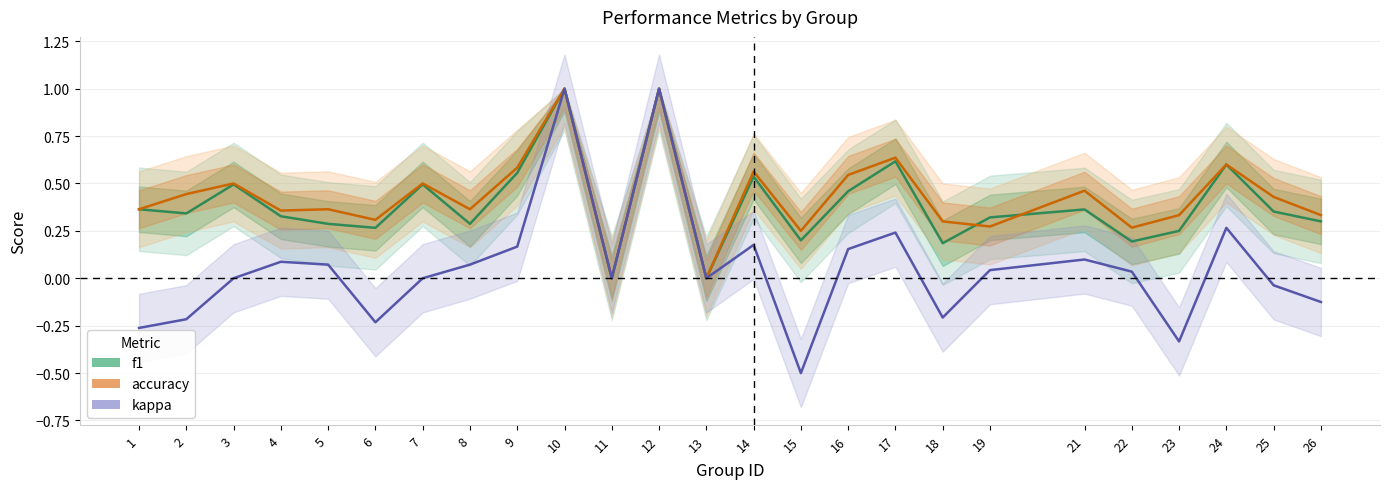

Reading left to right, extract all data points from this chart.

f1: 0.4	0.3	0.5	0.3	0.3	0.3	0.5	0.3	0.6	1.0	0.0	1.0	0.0	0.5	0.2	0.5	0.6	0.2	0.3	0.4	0.2	0.2	0.6	0.4	0.3
accuracy: 0.4	0.4	0.5	0.4	0.4	0.3	0.5	0.4	0.6	1.0	0.0	1.0	0.0	0.6	0.2	0.5	0.6	0.3	0.3	0.5	0.3	0.3	0.6	0.4	0.3
kappa: -0.3	-0.2	0.0	0.1	0.1	-0.2	0.0	0.1	0.2	1.0	0.0	1.0	0.0	0.2	-0.5	0.2	0.2	-0.2	0.0	0.1	0.0	-0.3	0.3	-0.0	-0.1